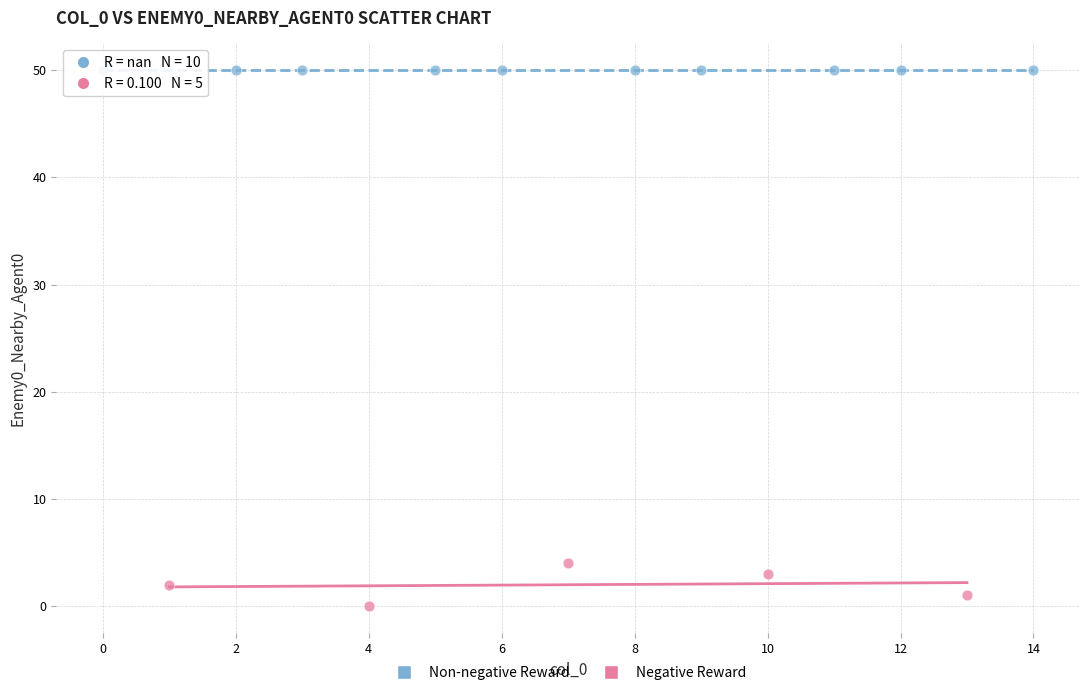

Which series contains the lowest Y value?

Negative Reward